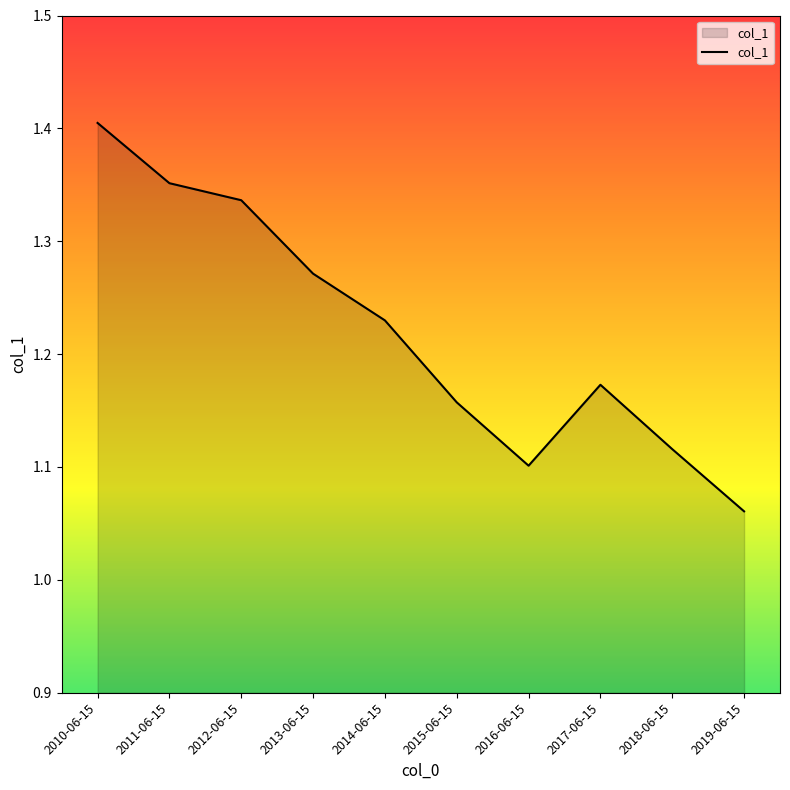

At which category does the data reach its first local valley?

2016-06-15